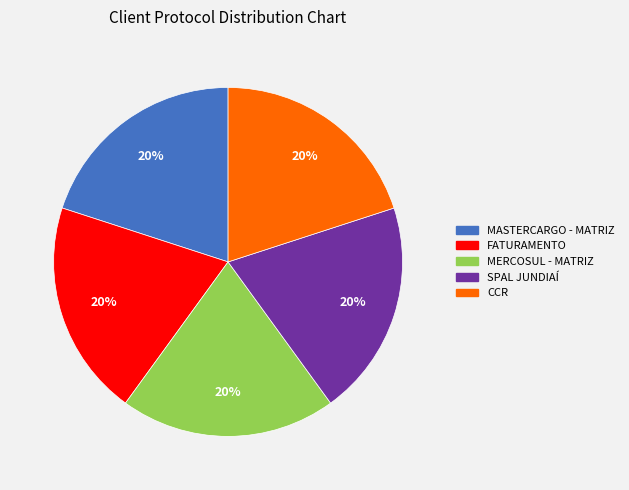

Does any single category account for the majority?

No